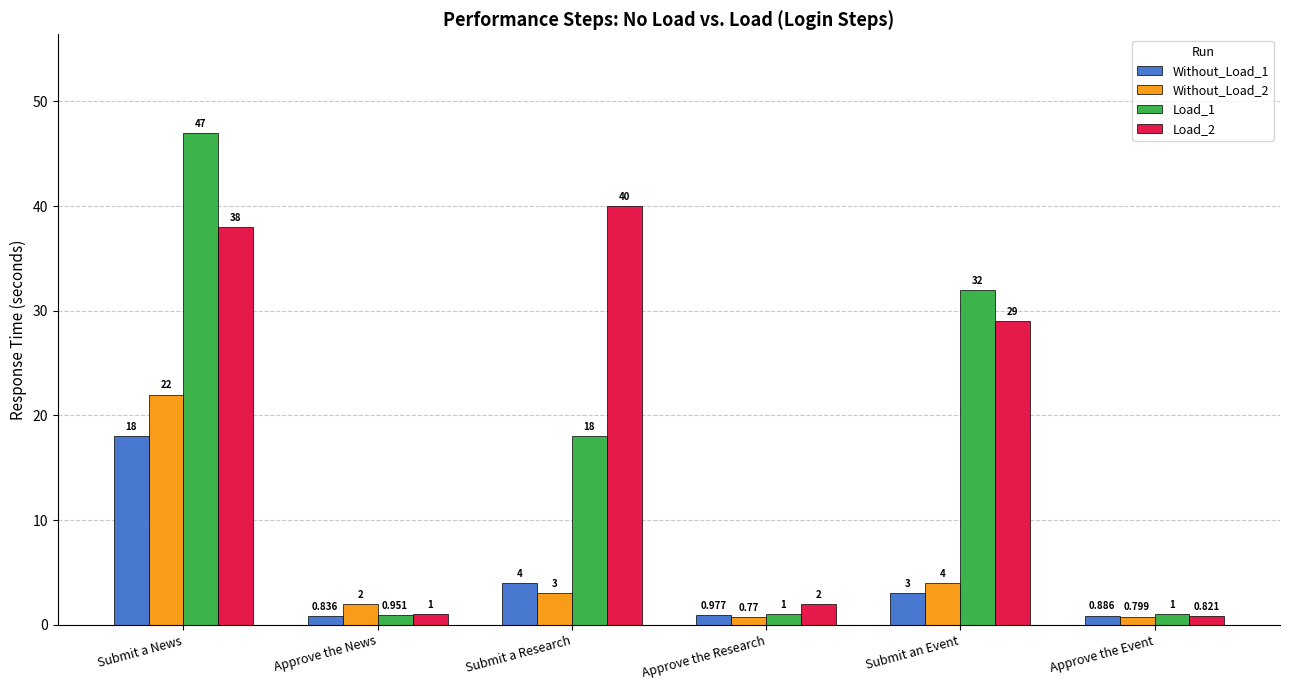

What are all the series names shown in the legend?

Without_Load_1, Without_Load_2, Load_1, Load_2